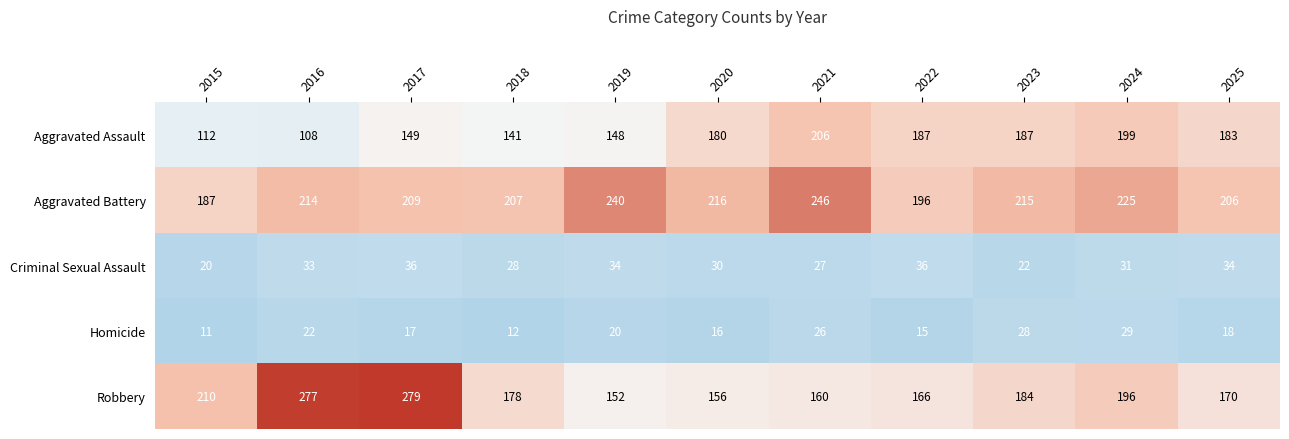

What is the maximum value shown in the chart?

279